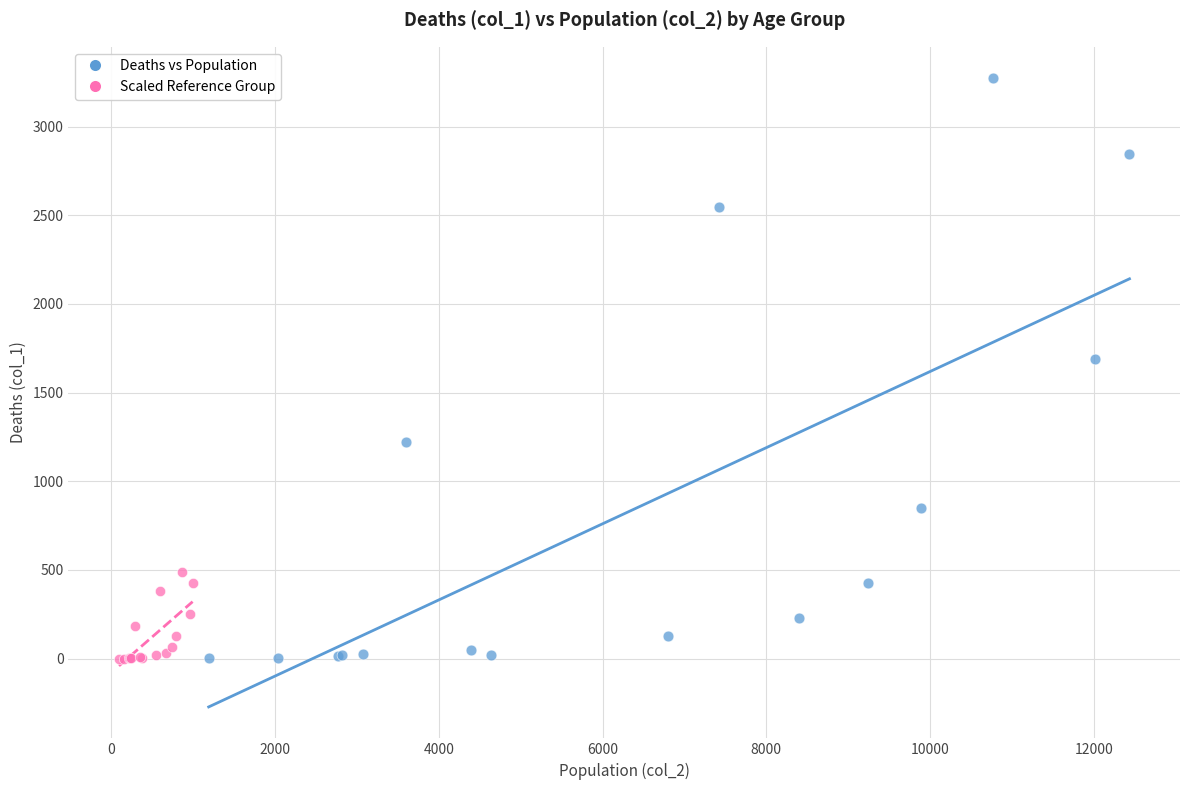

Which series reaches the maximum Y coordinate?

Deaths vs Population